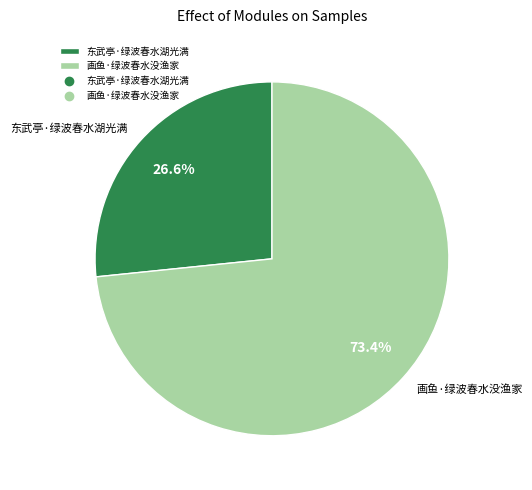

Approximately how many times larger is the value at 画鱼·绿波春水没渔家 compared to 东武亭·绿波春水湖光满?

2.8